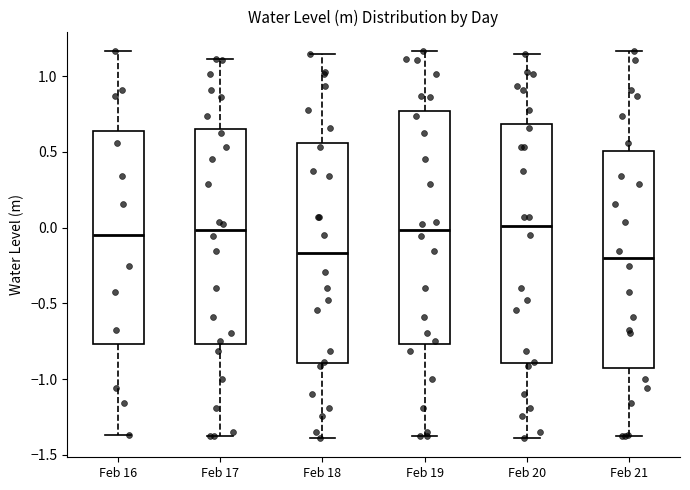

Reading left to right, read every box against the y-axis: the position of its median line, the range the box covers, and the ends of its whiskers. The values are not printed on the chart, so give them approximately, as read against the axis.

Feb 16: median -0.05, box -0.75 to 0.65, whiskers -1.35 to 1.15
Feb 17: median 0.00, box -0.75 to 0.65, whiskers -1.40 to 1.10
Feb 18: median -0.15, box -0.90 to 0.55, whiskers -1.40 to 1.15
Feb 19: median 0.00, box -0.75 to 0.75, whiskers -1.40 to 1.15
Feb 20: median 0.00, box -0.90 to 0.70, whiskers -1.40 to 1.15
Feb 21: median -0.20, box -0.95 to 0.50, whiskers -1.40 to 1.15